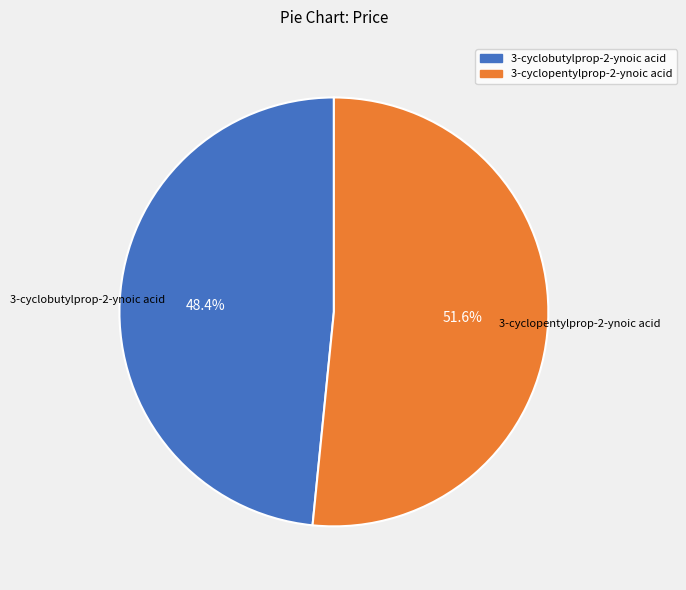

Does 3-cyclopentylprop-2-ynoic acid account for over 50% of the chart?

Yes